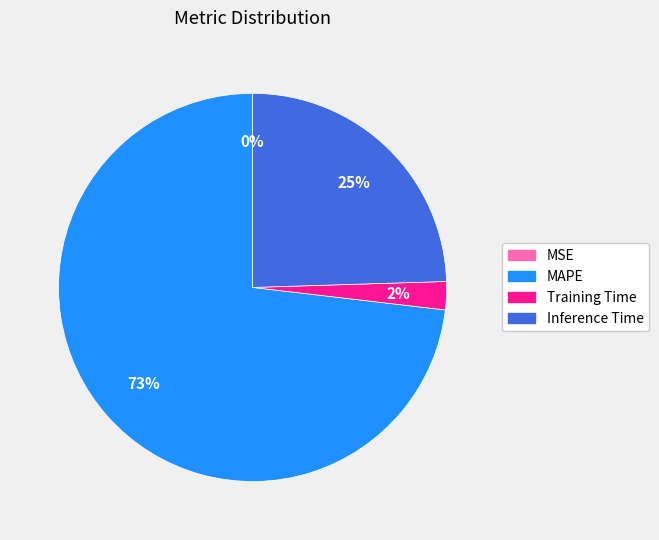

To the nearest percent, what is the difference between the Training Time and MAPE slice percentages?

71%